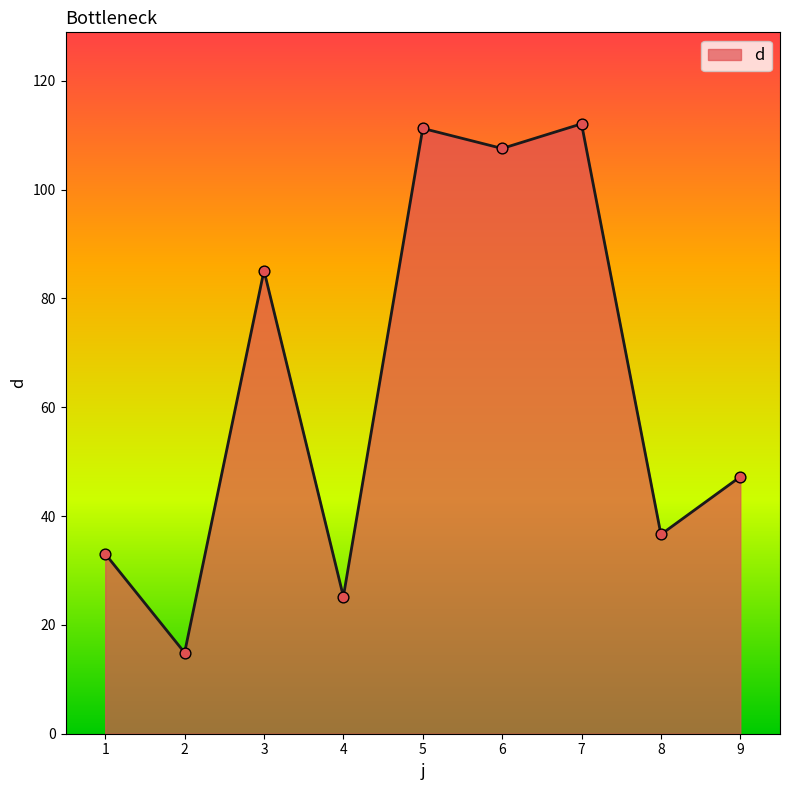

What is the ratio of the value at 8 to the value at 5?

0.3